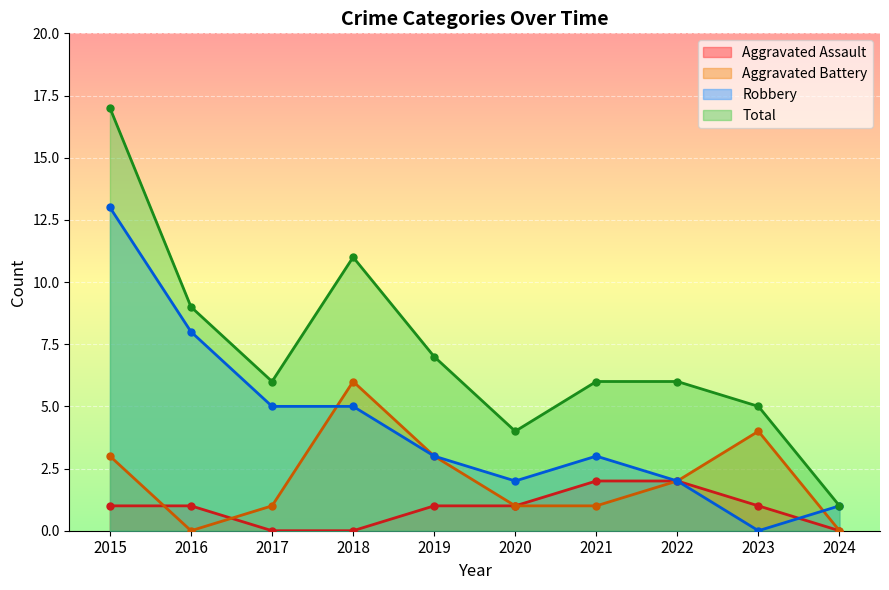

What is the average value of the Aggravated Assault series?

1